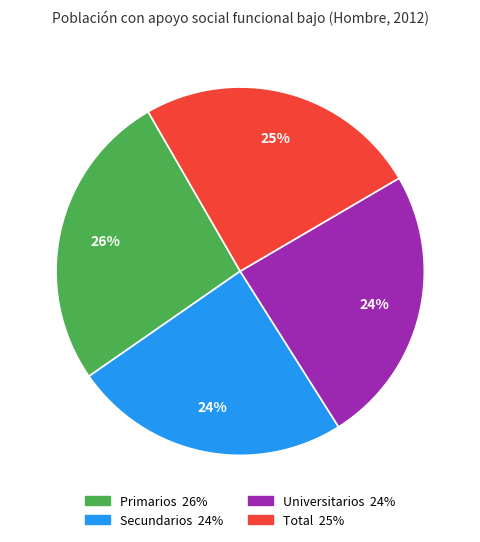

To the nearest percent, what portion does Total represent?

25%